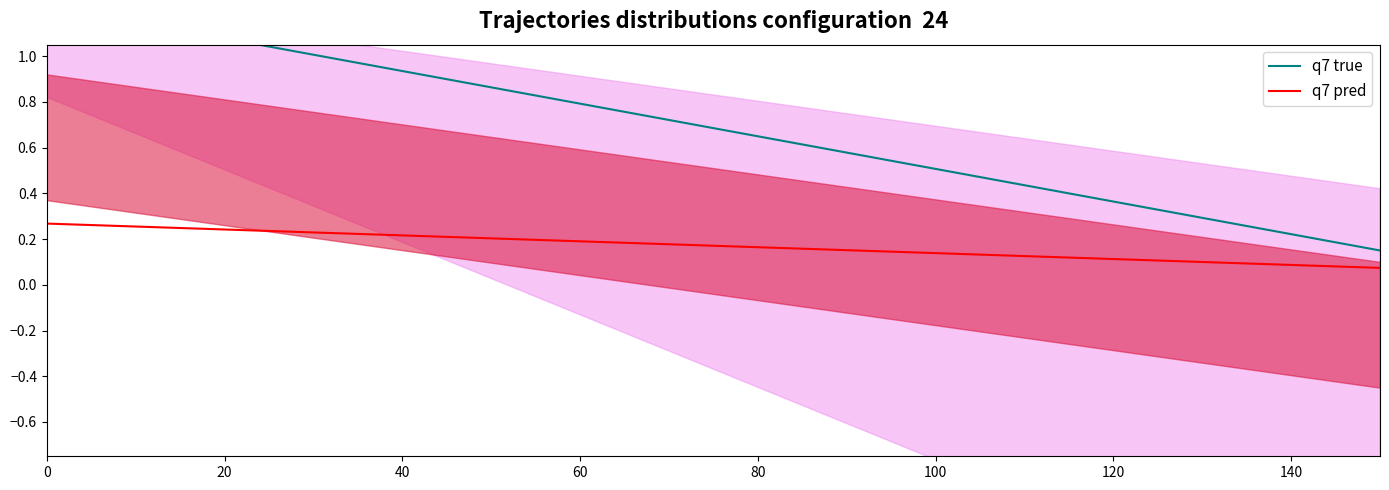

Reading right to left, transcribe all the data shown in this chart.

q7 true: 0.1	0.2	0.3	0.4	0.5	0.6	0.7	0.8	0.9	1.0	1.0	1.1	1.2
q7 pred: 0.1	0.1	0.1	0.1	0.1	0.2	0.2	0.2	0.2	0.2	0.2	0.3	0.3